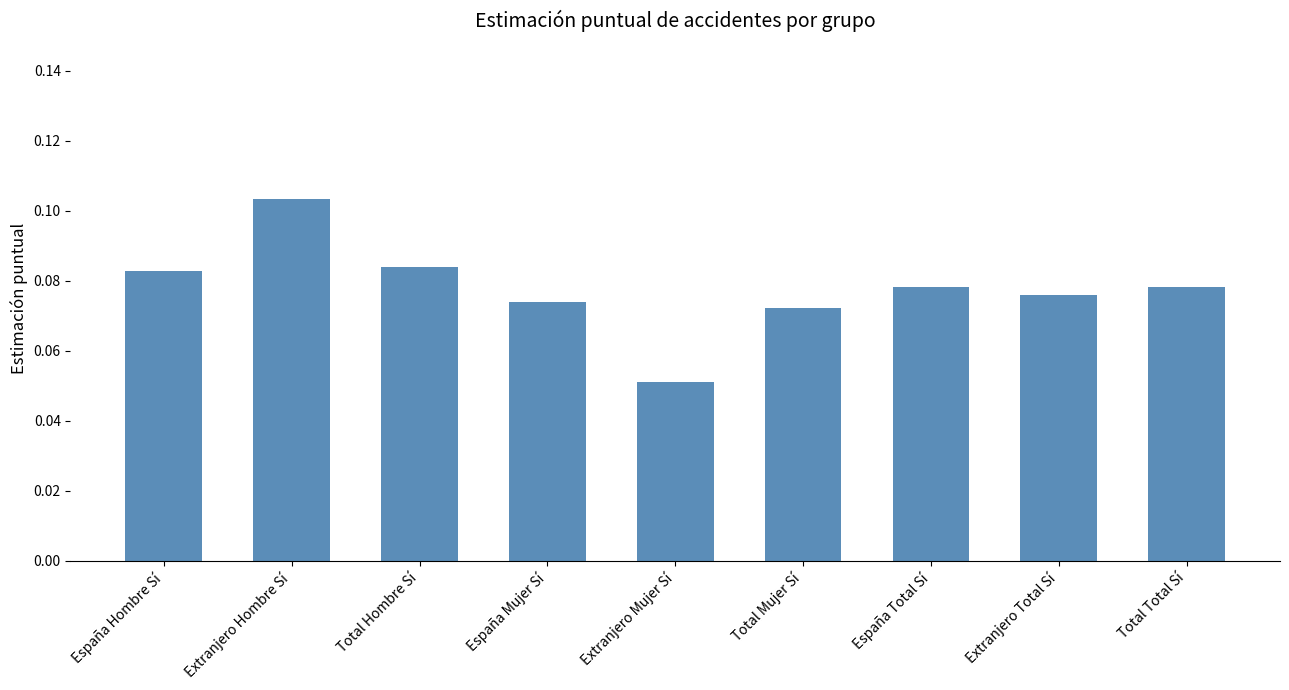

Is it true that the value at Total Mujer Sí is 0.0?

False